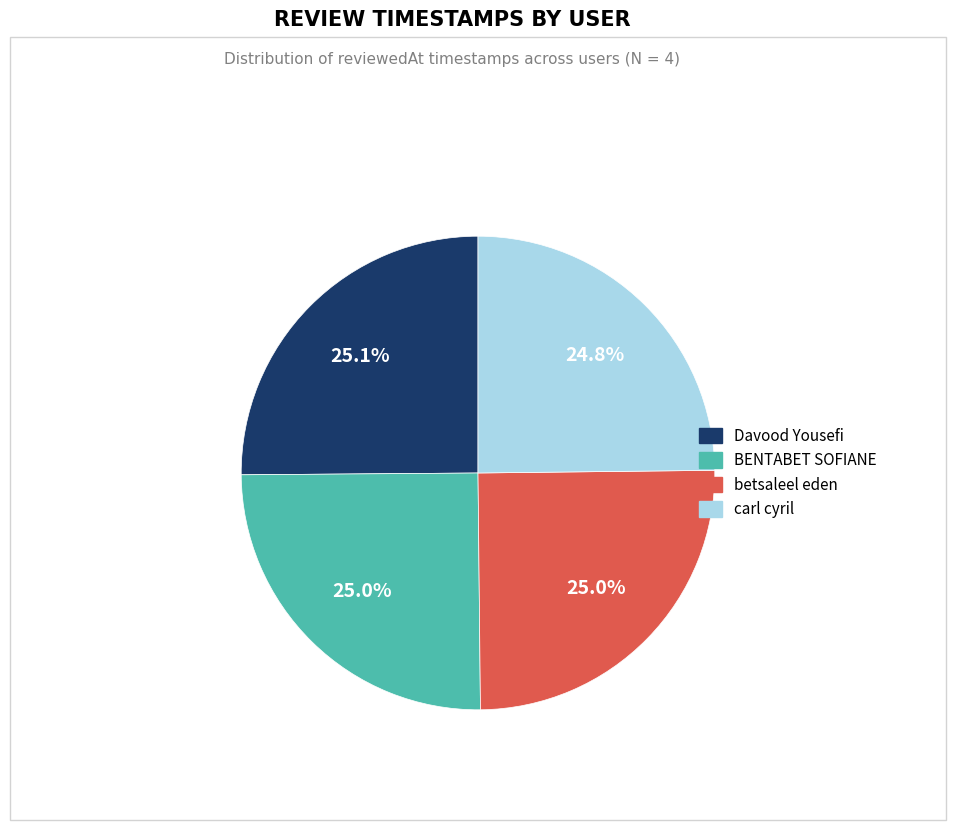

To the nearest percent, what portion does BENTABET SOFIANE represent?

25%